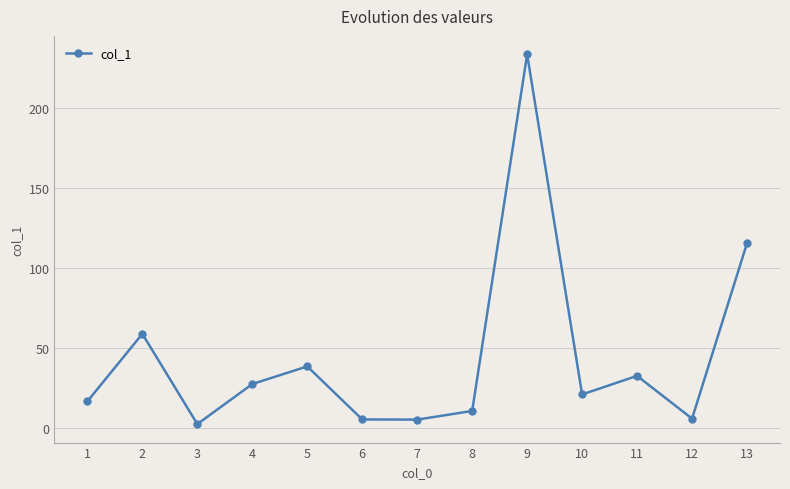

Where is the first local minimum?

3